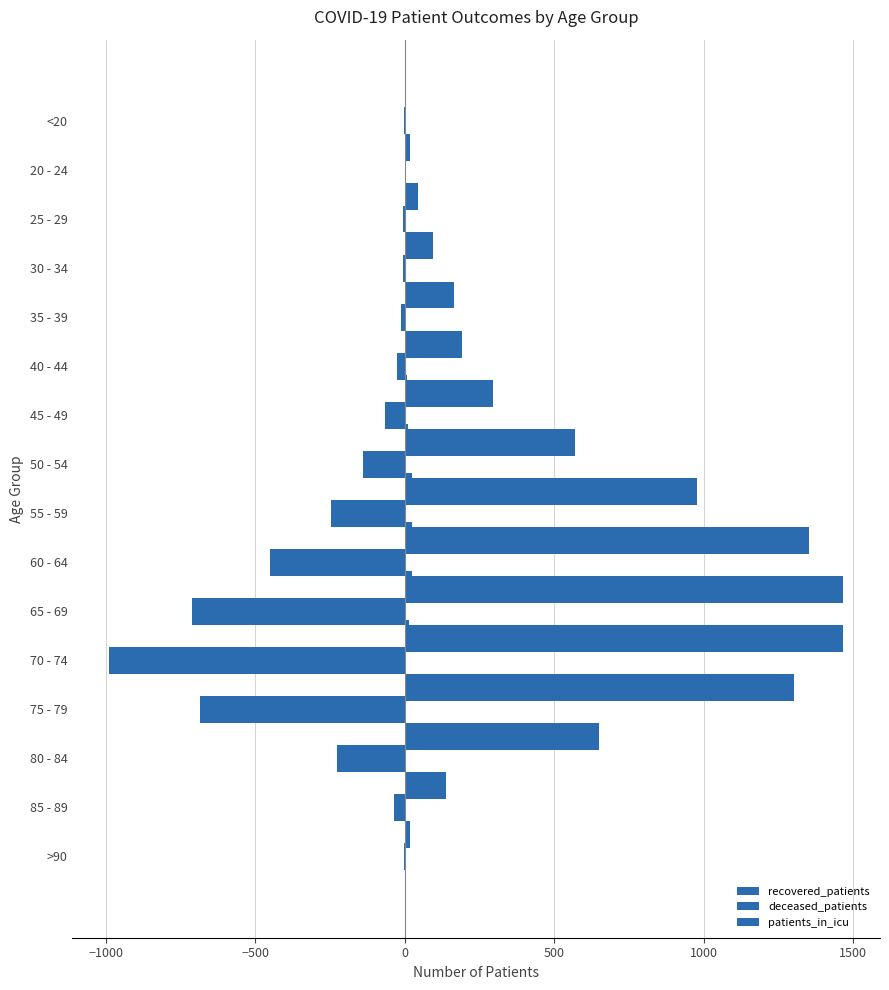

What are all the series names shown in the legend?

recovered_patients, deceased_patients, patients_in_icu